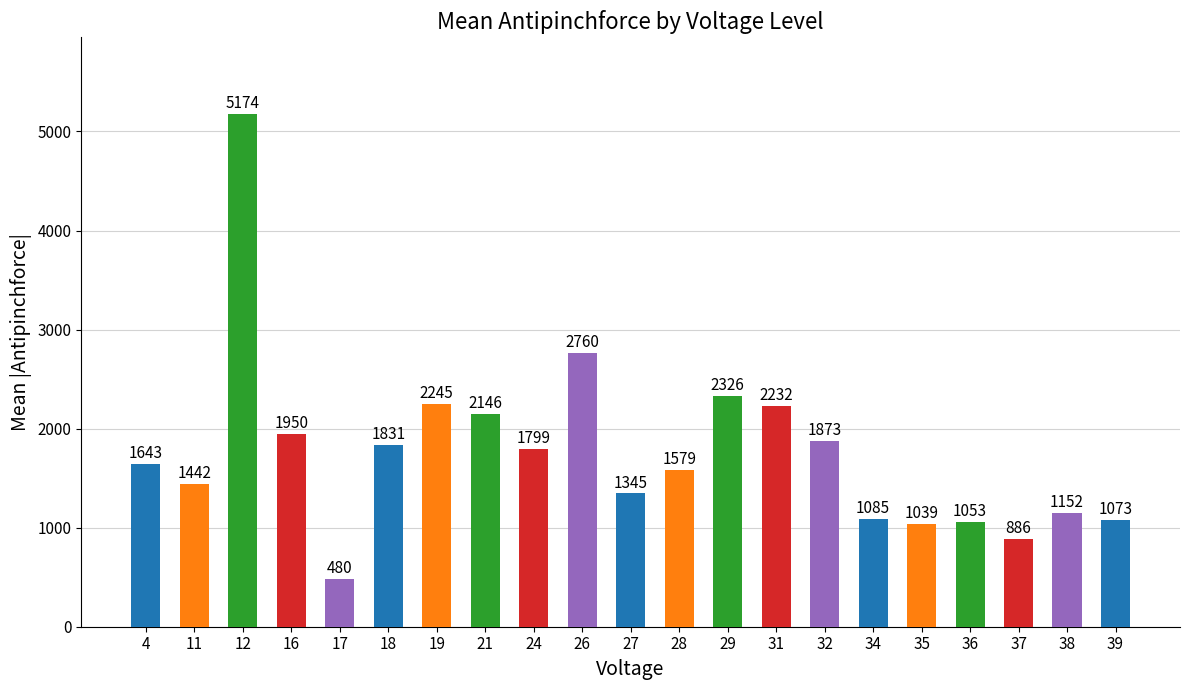

The value at 29 is 2326. True or false?

True